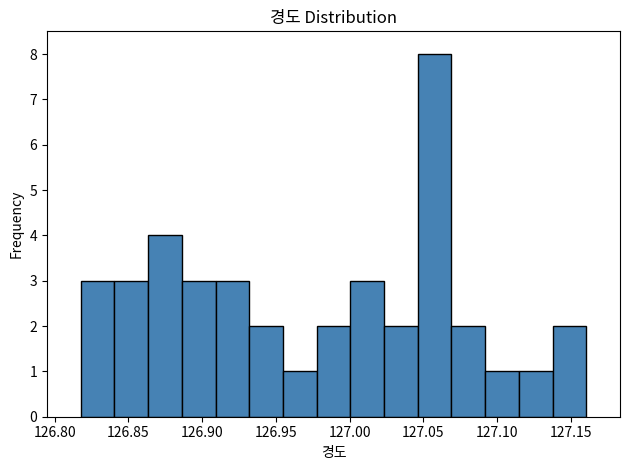

Reading left to right, list every bar in this chart as the range it spans on the x-axis followed by its height. Neither the bar edges nor the heights are printed on the chart, so give them approximately, as read against the axes.

126.820 to 126.840: 3
126.840 to 126.865: 3
126.865 to 126.885: 4
126.885 to 126.910: 3
126.910 to 126.930: 3
126.930 to 126.955: 2
126.955 to 126.980: 1
126.980 to 127.000: 2
127.000 to 127.025: 3
127.025 to 127.045: 2
127.045 to 127.070: 8
127.070 to 127.090: 2
127.090 to 127.115: 1
127.115 to 127.140: 1
127.140 to 127.160: 2